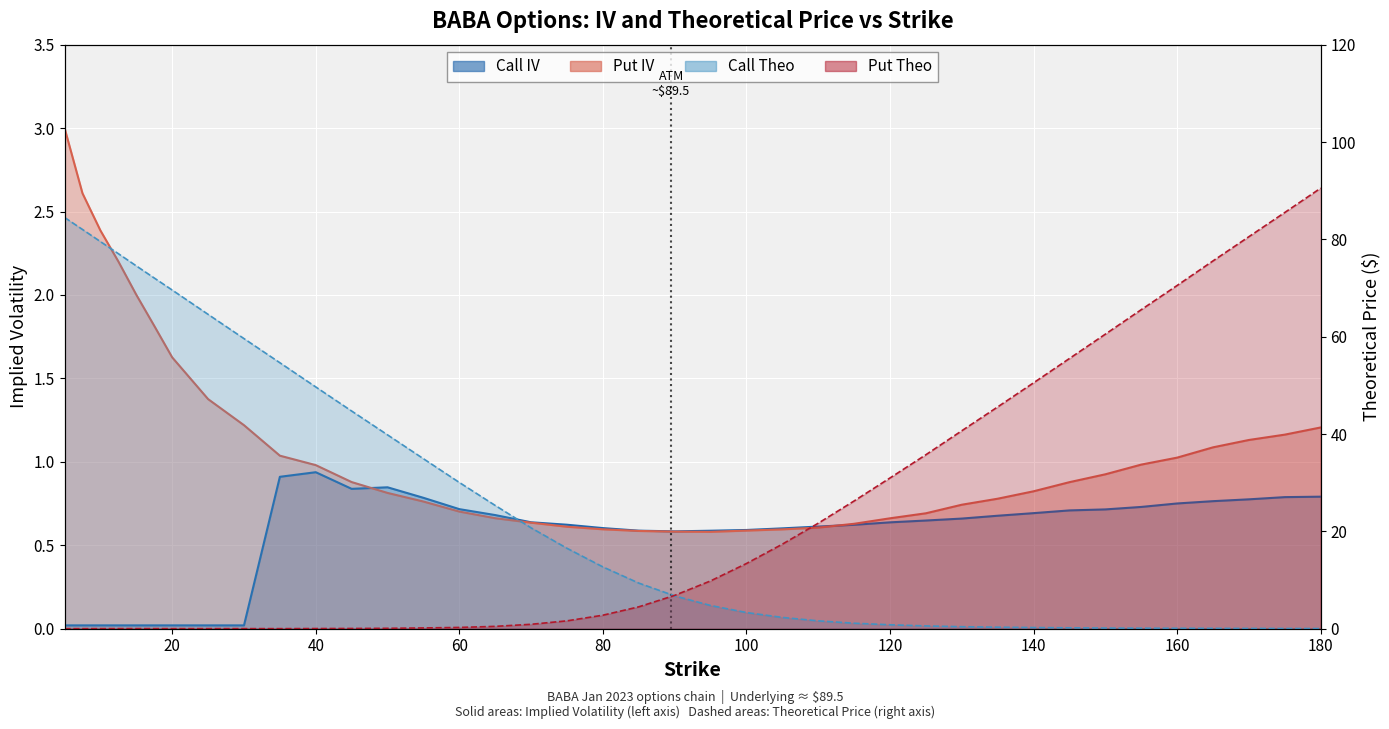

Reading left to right, list all the values displayed in this chart.

Call IV: 5=0.0	7.5=0.0	10=0.0	12.5=0.0	15=0.0	17.5=0.0	20=0.0	22.5=0.0	25=0.0	30=0.0	35=0.9	40=0.9	45=0.8	50=0.8	55=0.8	60=0.7	65=0.7	70=0.6	75=0.6	80=0.6	85=0.6	90=0.6	95=0.6	100=0.6	105=0.6	110=0.6	115=0.6	120=0.6	125=0.6	130=0.7	135=0.7	140=0.7	145=0.7	150=0.7	155=0.7	160=0.8	165=0.8	170=0.8	175=0.8	180=0.8
Put IV: 5=3.0	7.5=2.6	10=2.4	12.5=2.2	15=2.0	17.5=1.8	20=1.6	22.5=1.5	25=1.4	30=1.2	35=1.0	40=1.0	45=0.9	50=0.8	55=0.8	60=0.7	65=0.7	70=0.6	75=0.6	80=0.6	85=0.6	90=0.6	95=0.6	100=0.6	105=0.6	110=0.6	115=0.6	120=0.7	125=0.7	130=0.7	135=0.8	140=0.8	145=0.9	150=0.9	155=1.0	160=1.0	165=1.1	170=1.1	175=1.2	180=1.2
Call Theo: 5=84.5	7.5=82.0	10=79.5	12.5=77.1	15=74.5	17.5=72.1	20=69.6	22.5=67.1	25=64.6	30=59.6	35=54.6	40=49.7	45=44.7	50=39.8	55=34.9	60=30.1	65=25.3	70=20.7	75=16.5	80=12.7	85=9.4	90=6.8	95=4.8	100=3.3	105=2.3	110=1.6	115=1.1	120=0.8	125=0.6	130=0.4	135=0.3	140=0.2	145=0.2	150=0.1	155=0.1	160=0.1	165=0.1	170=0.1	175=0.0	180=0.0
Put Theo: 5=0.0	7.5=0.0	10=0.0	12.5=0.0	15=0.0	17.5=0.0	20=0.0	22.5=0.0	25=0.0	30=0.0	35=0.0	40=0.0	45=0.0	50=0.1	55=0.2	60=0.3	65=0.5	70=0.9	75=1.6	80=2.8	85=4.5	90=6.8	95=9.8	100=13.4	105=17.4	110=21.7	115=26.2	120=31.0	125=35.7	130=40.7	135=45.6	140=50.5	145=55.5	150=60.5	155=65.5	160=70.5	165=75.6	170=80.5	175=85.5	180=90.5